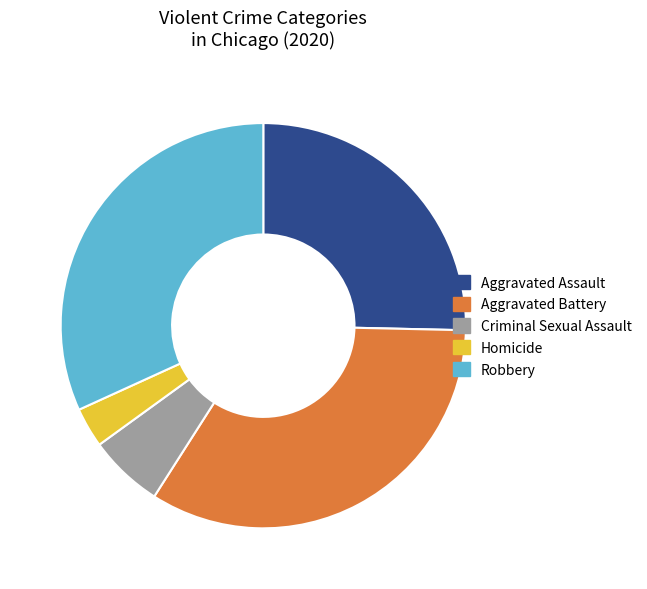

How many segments does this pie chart have?

5